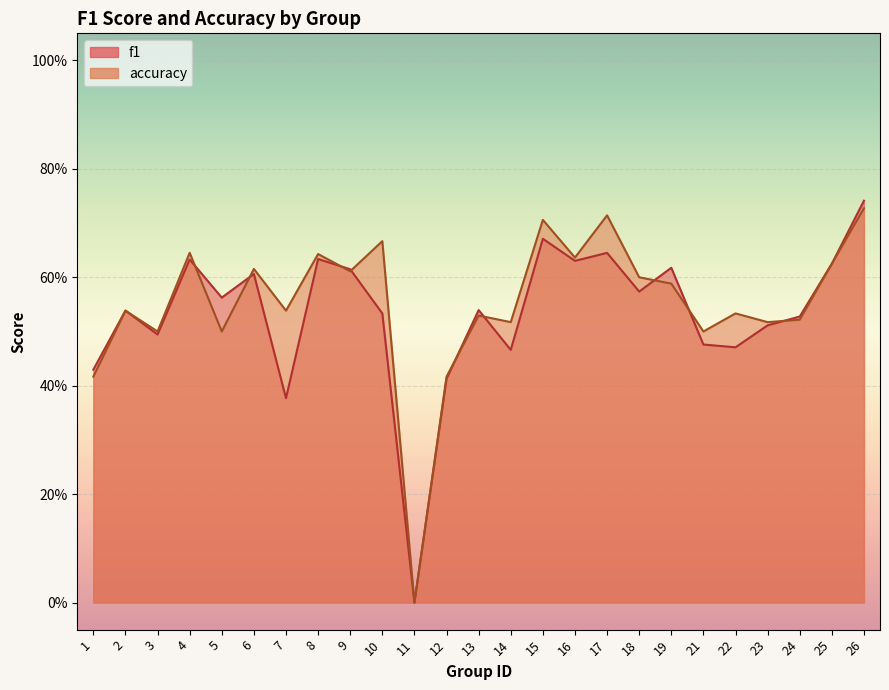

Between 2 and 22, which series saw the biggest shift?

f1